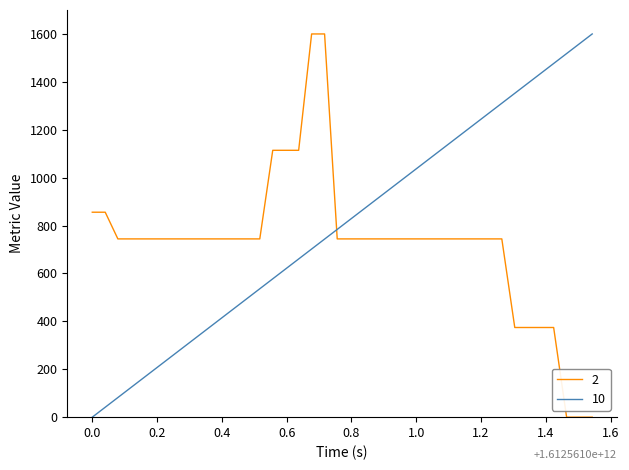

Rank the series by their average value, from lowest to highest.

2, 10